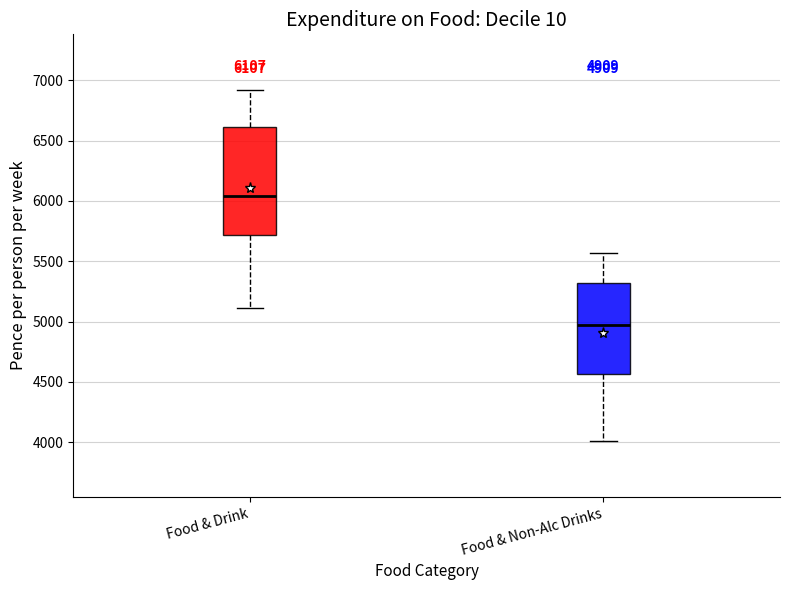

Comparing the boxes themselves (not the whiskers), which one is the tallest?

Food & Drink